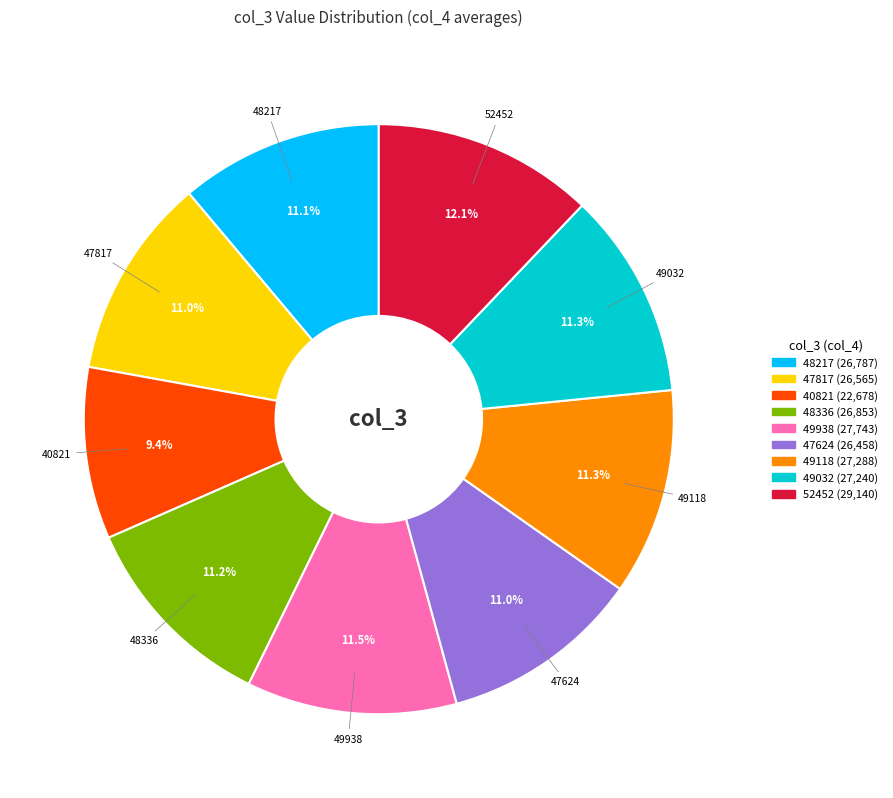

What is the ratio of the value at 48336 to the value at 47624?

1.0